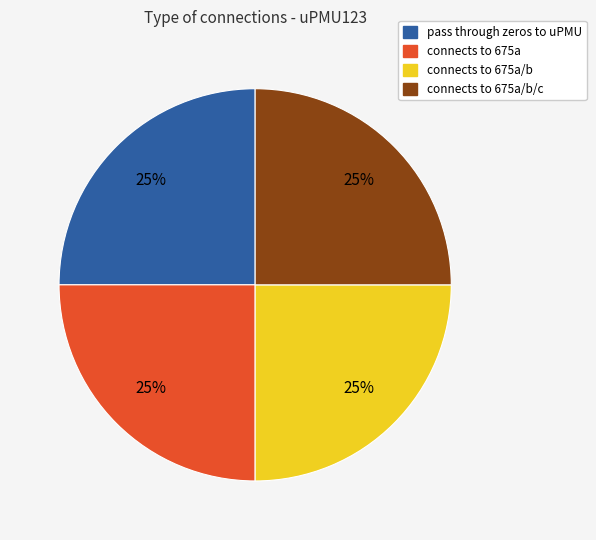

To the nearest percent, what is the average slice percentage?

25%